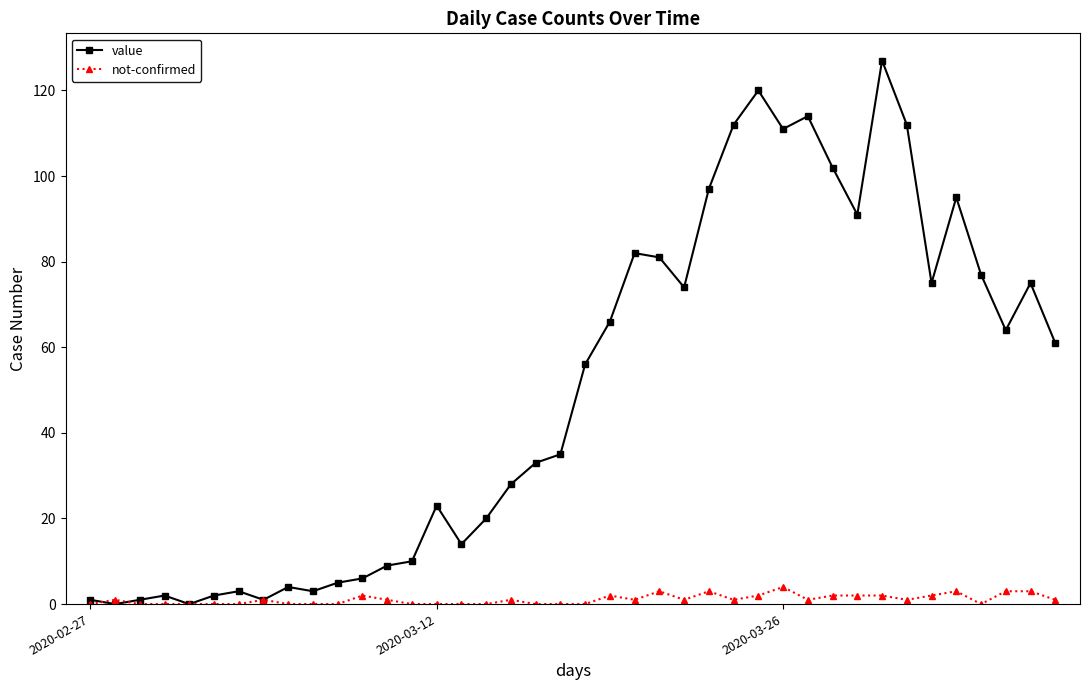

What is the maximum value for not-confirmed?

4